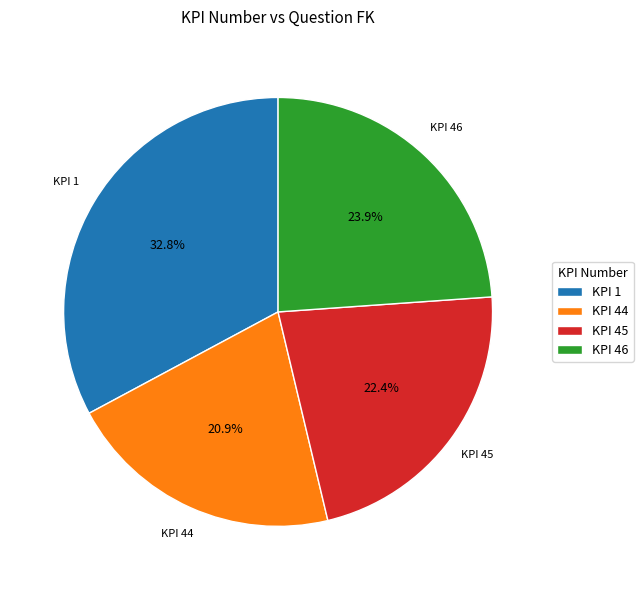

Which slice is the smallest?

KPI 44